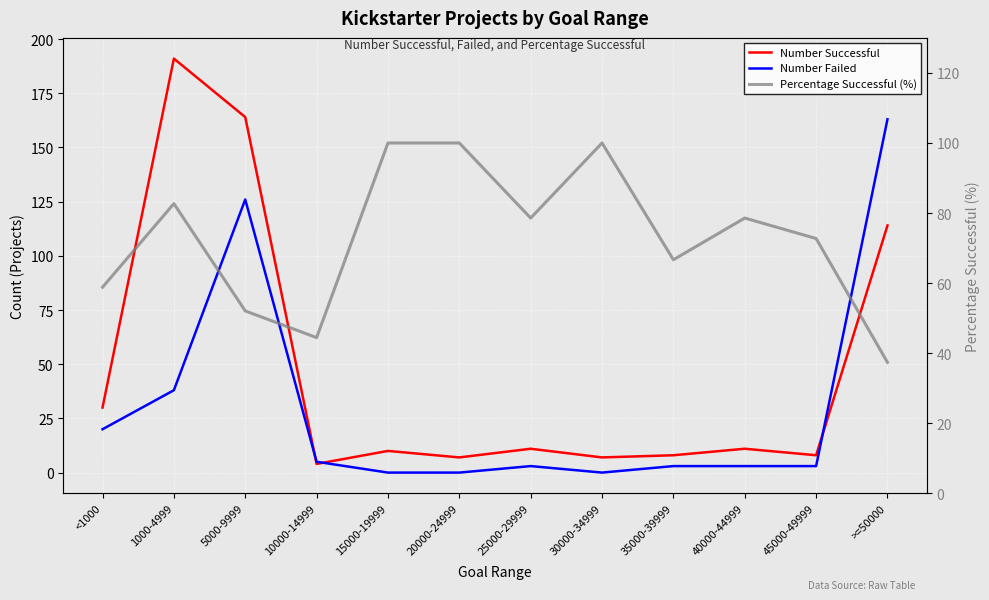

What is the sum of the Number Successful values at 5000-9999 and 25000-29999?

175.0